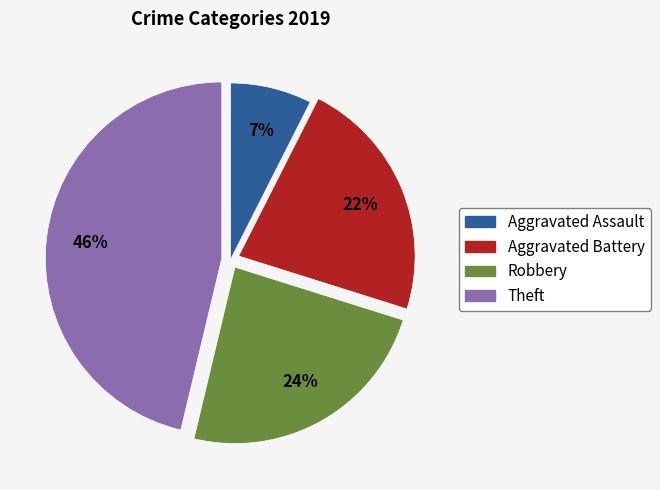

To the nearest percent, what is the combined percentage of Robbery and Aggravated Assault?

31%